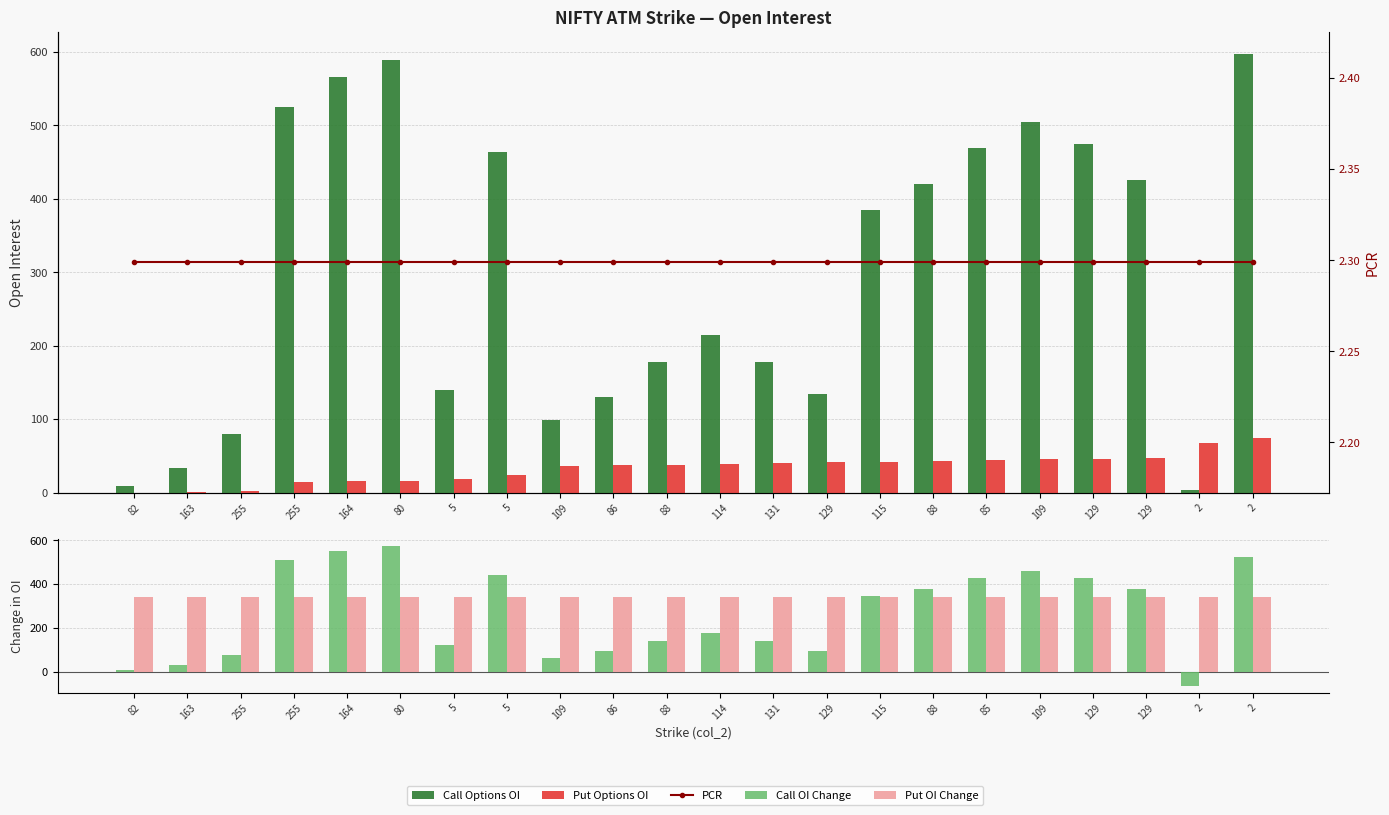

Reading right to left, list all the values displayed in this chart.

Call Options OI: 597.0	4.0	425.0	474.0	504.0	469.0	420.0	385.0	134.0	178.0	215.0	178.0	130.0	98.0	463.0	140.0	589.0	565.0	524.0	79.0	33.0	9.0
Put Options OI: 74.0	68.0	47.0	46.0	45.0	44.0	43.0	42.0	41.0	40.0	39.0	38.0	37.0	36.0	24.0	19.0	16.0	15.0	14.0	2.0	1.0	0.0
Call OI Change: 523.0	-64.0	378.0	428.0	459.0	425.0	377.0	343.0	93.0	138.0	176.0	140.0	93.0	62.0	439.0	121.0	573.0	550.0	510.0	77.0	32.0	9.0
Put OI Change: 339.0	339.0	339.0	339.0	339.0	339.0	339.0	339.0	339.0	339.0	339.0	339.0	339.0	339.0	339.0	339.0	339.0	339.0	339.0	339.0	339.0	339.0
PCR: 2.3	2.3	2.3	2.3	2.3	2.3	2.3	2.3	2.3	2.3	2.3	2.3	2.3	2.3	2.3	2.3	2.3	2.3	2.3	2.3	2.3	2.3